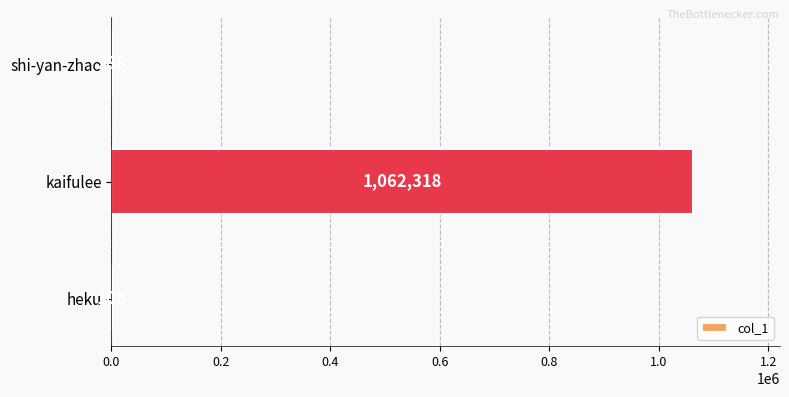

What is the sum of the values at kaifulee and heku?

1062426